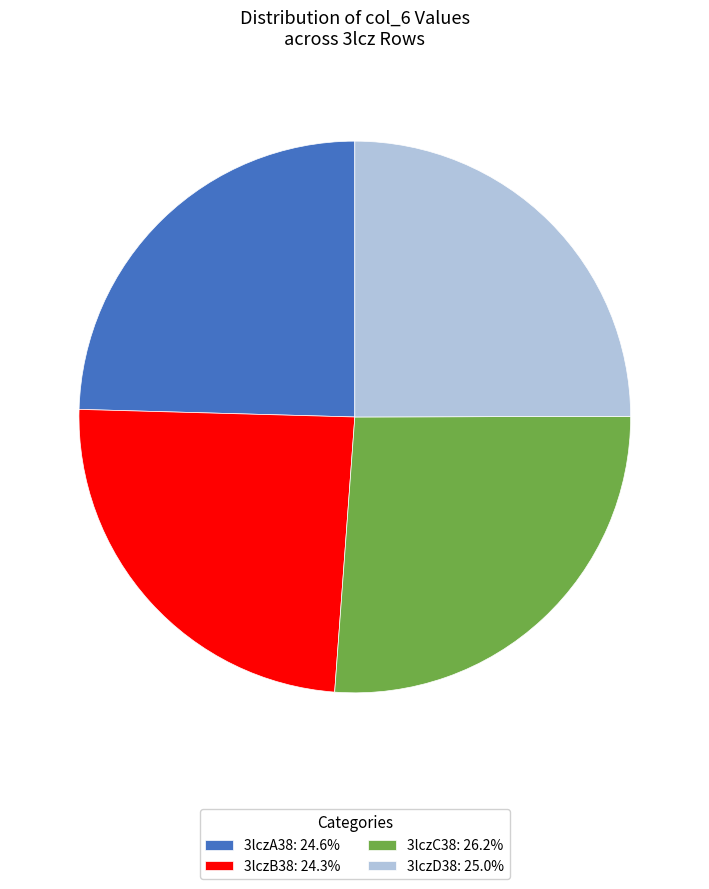

True or false: 3lczD38 accounts for 25% of the total.

True